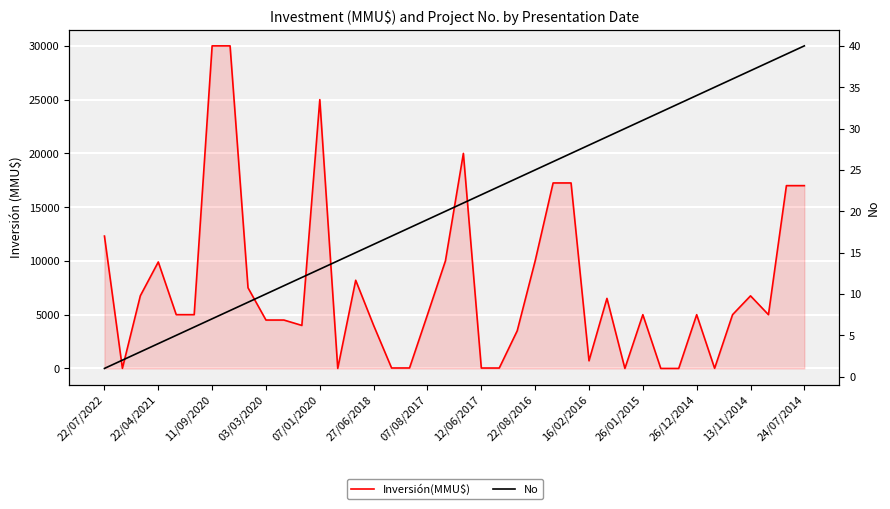

What position from the left is 07/01/2020?

5